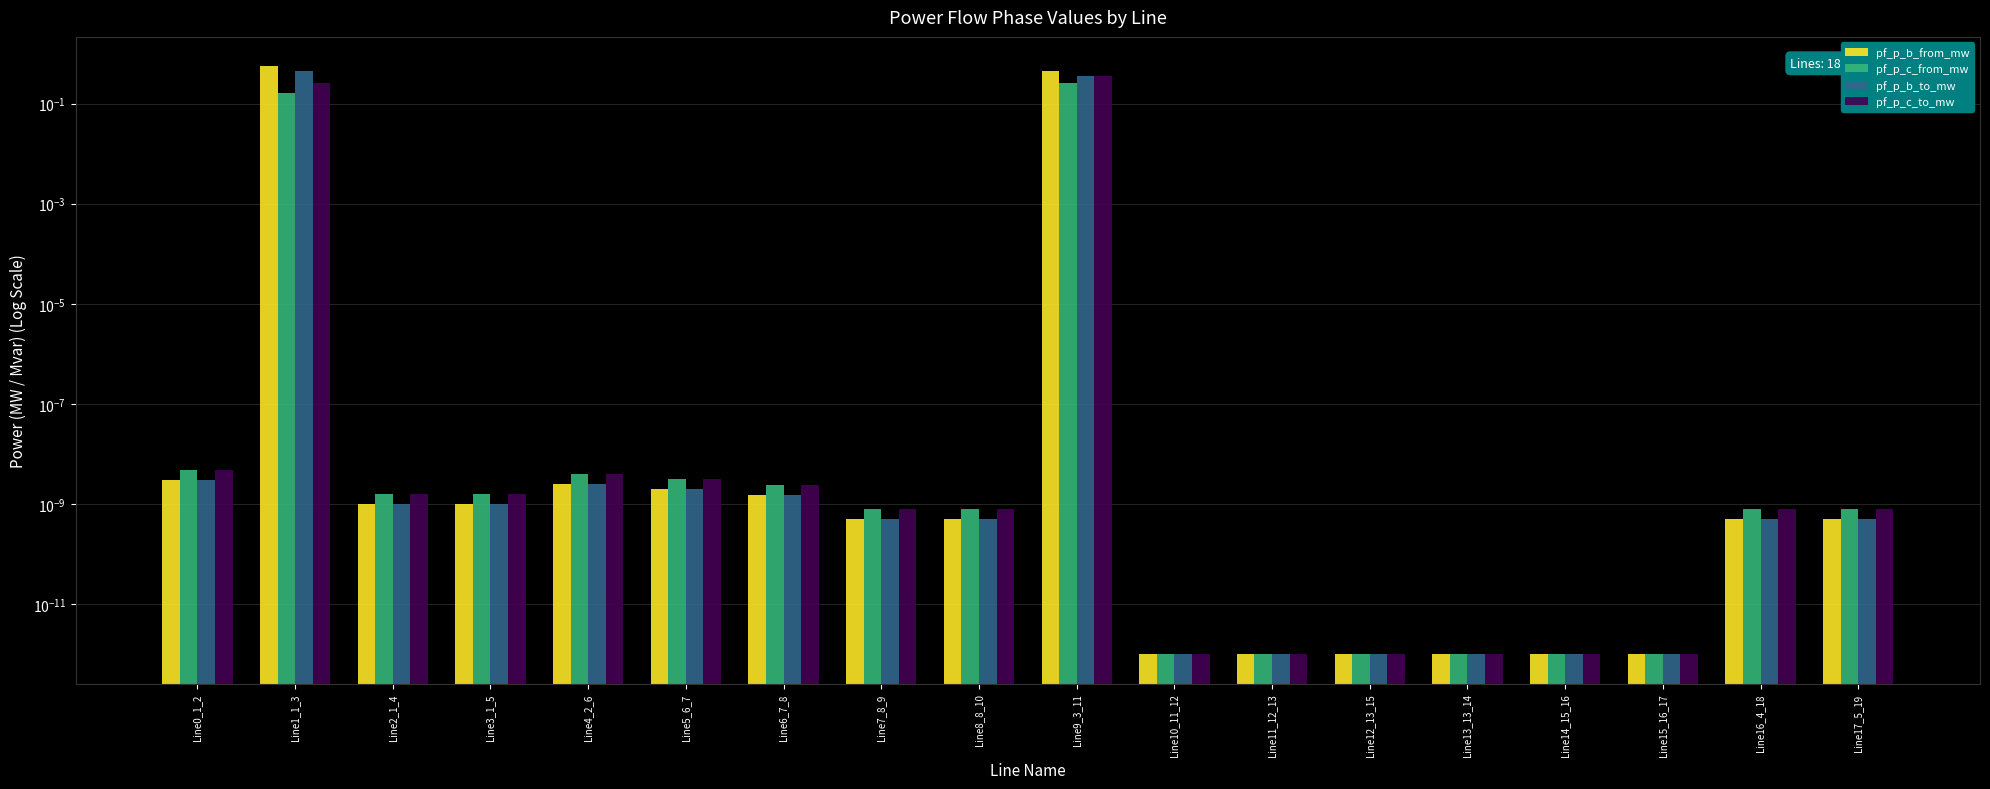

At Line1_1_3, list the series in order from smallest to largest.

pf_p_c_from_mw, pf_p_c_to_mw, pf_p_b_to_mw, pf_p_b_from_mw